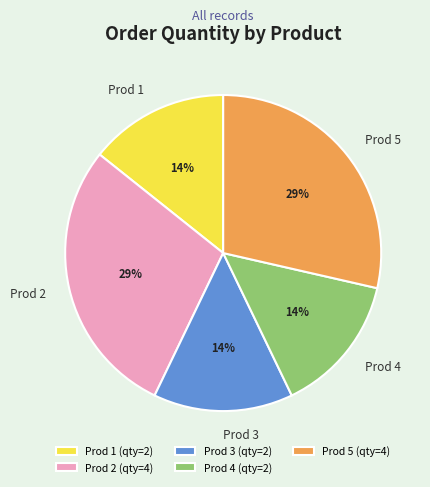

Is there a majority slice in this chart?

No